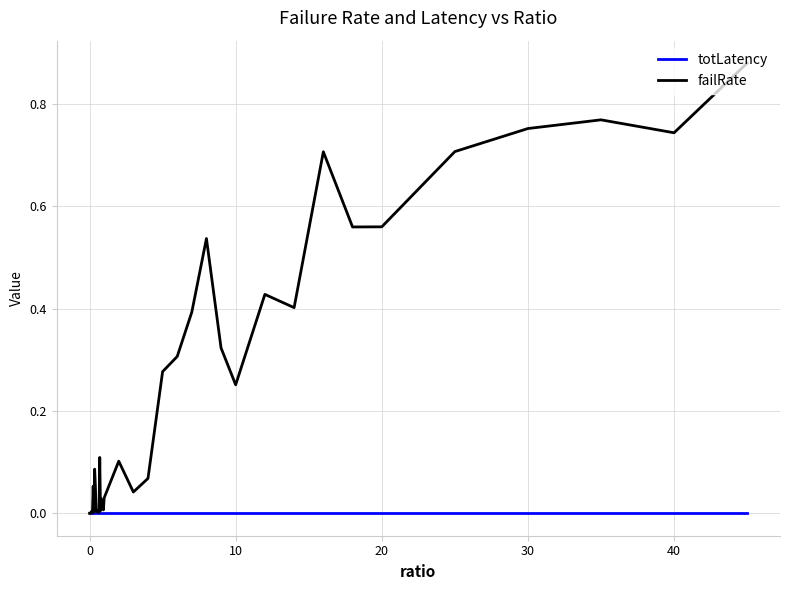

Which series has the widest spread of values?

failRate